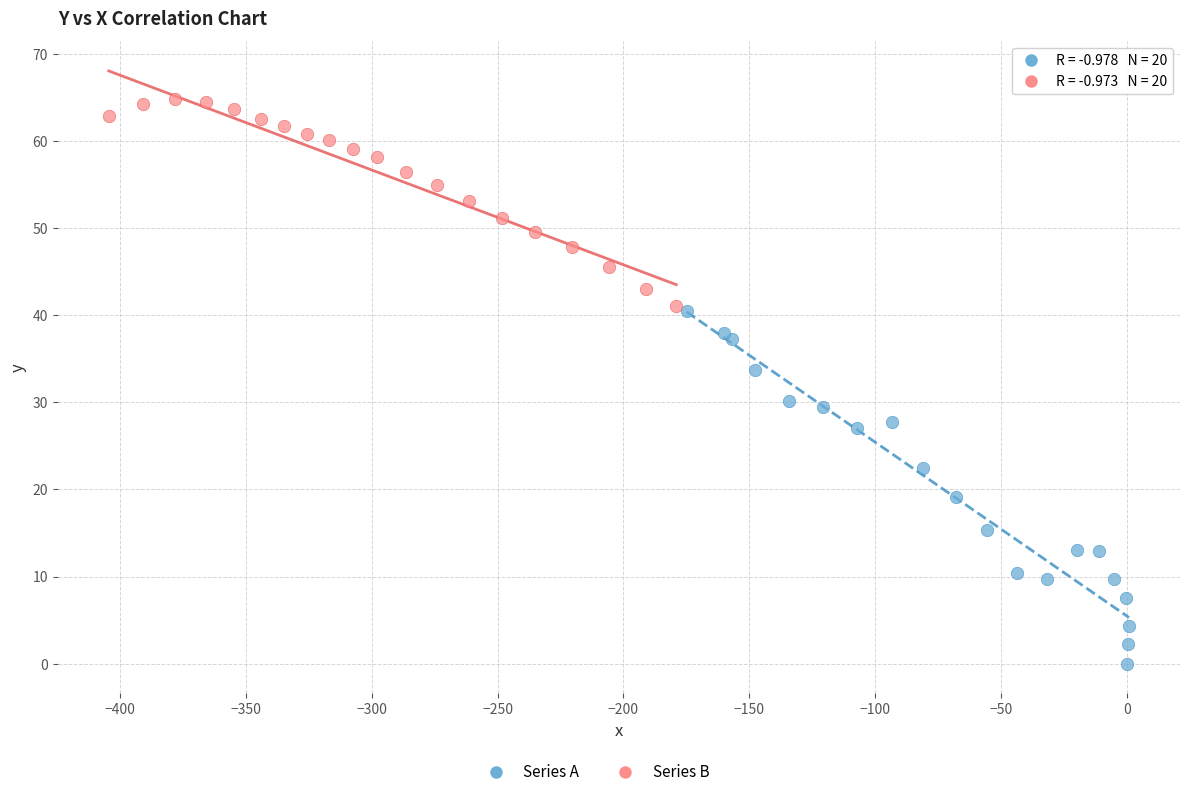

Which series contains the lowest Y value?

Series A